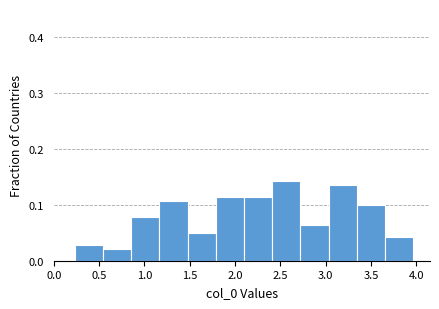

Reading left to right, list every bar in this chart as the range it spans on the x-axis followed by its height. Neither the bar edges nor the heights are printed on the chart, so give them approximately, as read against the axes.

0.25 to 0.55: 0.03
0.55 to 0.85: 0.02
0.85 to 1.15: 0.08
1.15 to 1.50: 0.11
1.50 to 1.80: 0.05
1.80 to 2.10: 0.11
2.10 to 2.40: 0.11
2.40 to 2.70: 0.14
2.70 to 3.05: 0.06
3.05 to 3.35: 0.14
3.35 to 3.65: 0.10
3.65 to 3.95: 0.04